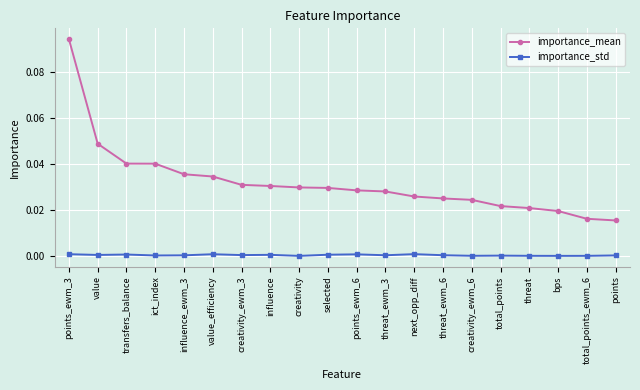

Is it true that importance_mean equals 0.0 at influence_ewm_3?

True